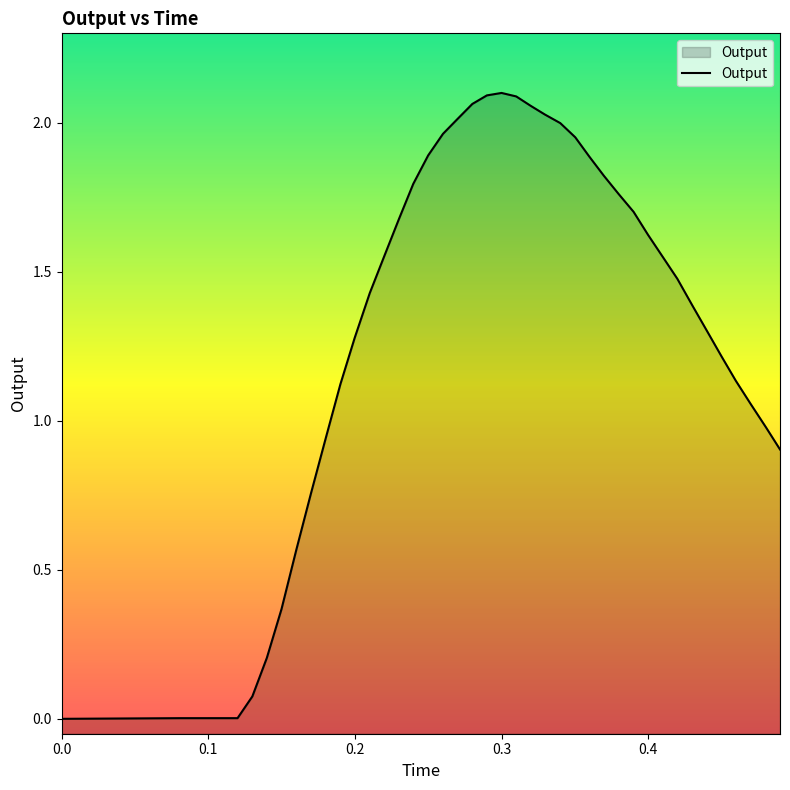

Reading right to left, transcribe all the data shown in this chart.

0.9	1.0	1.1	1.1	1.2	1.3	1.4	1.5	1.5	1.6	1.7	1.8	1.8	1.9	2.0	2.0	2.0	2.1	2.1	2.1	2.1	2.1	2.0	2.0	1.9	1.8	1.7	1.6	1.4	1.3	1.1	0.9	0.8	0.6	0.4	0.2	0.1	0.0	0.0	0.0